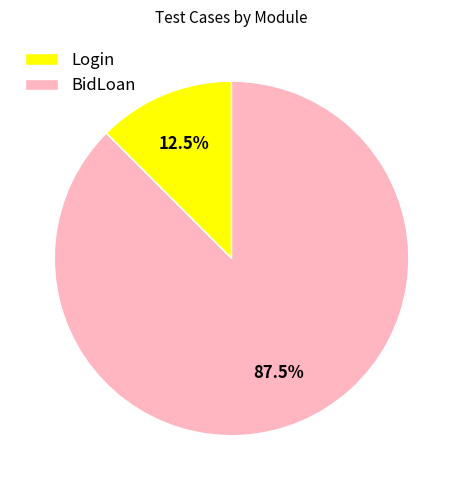

Is there any slice that represents more than half of the pie?

Yes